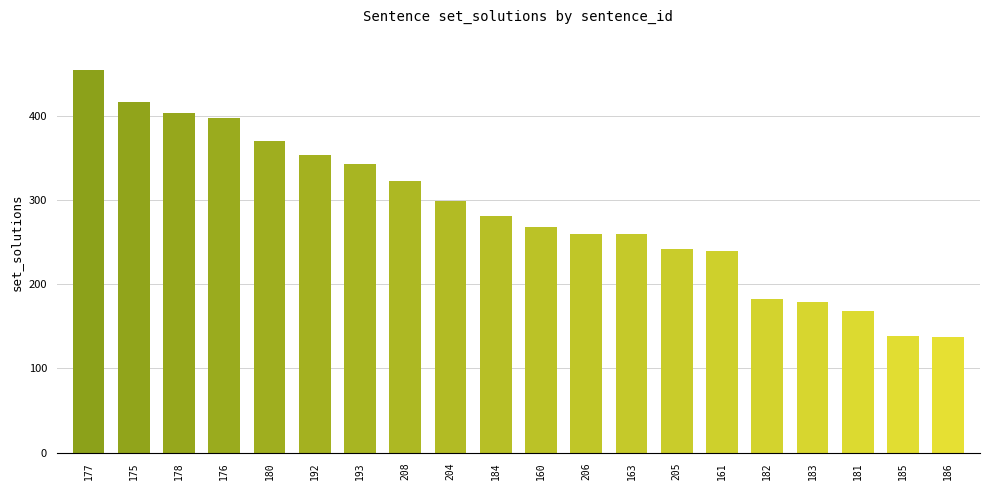

What is the greatest value displayed?

454